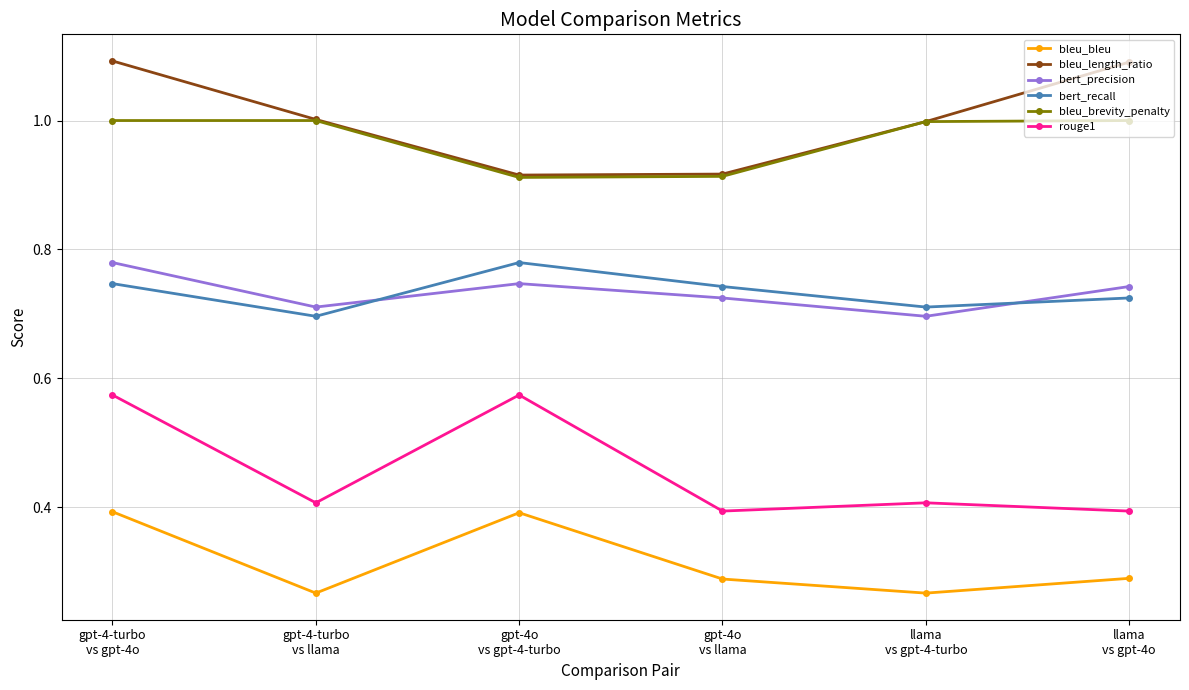

Between gpt-4-turbo
vs llama and gpt-4o
vs llama, which series saw the biggest shift?

bleu_brevity_penalty